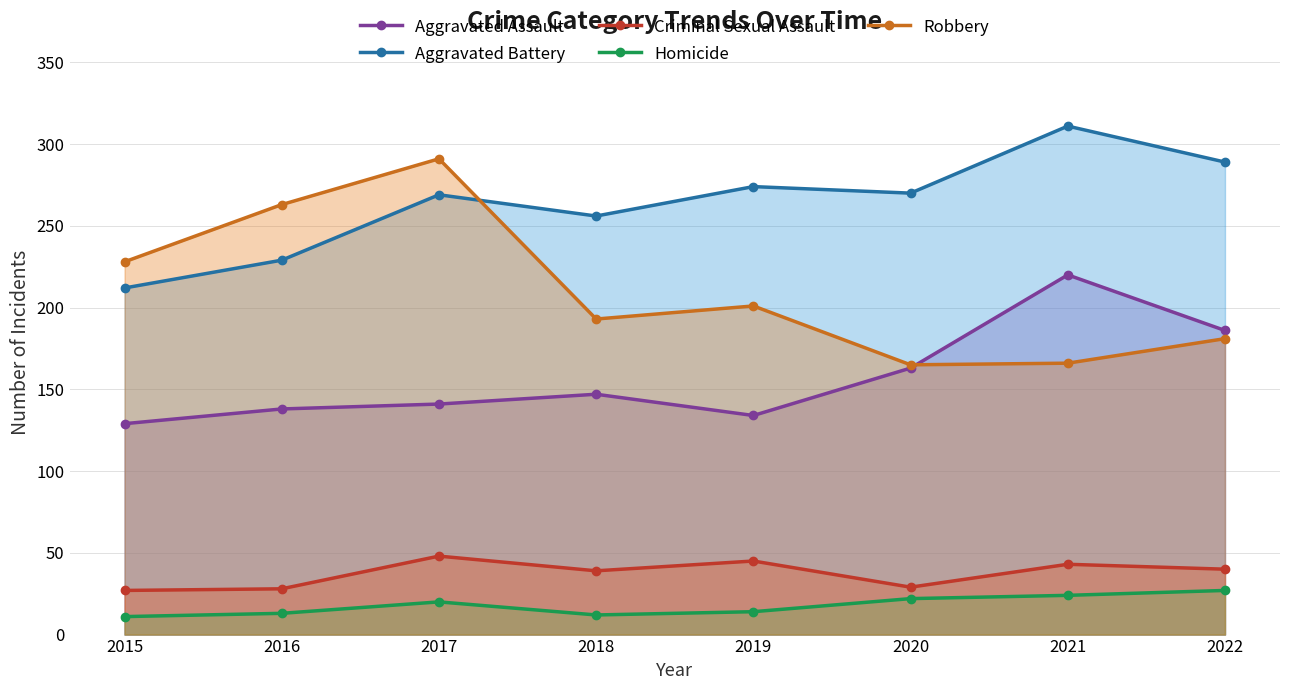

How many data points does each series have?

8